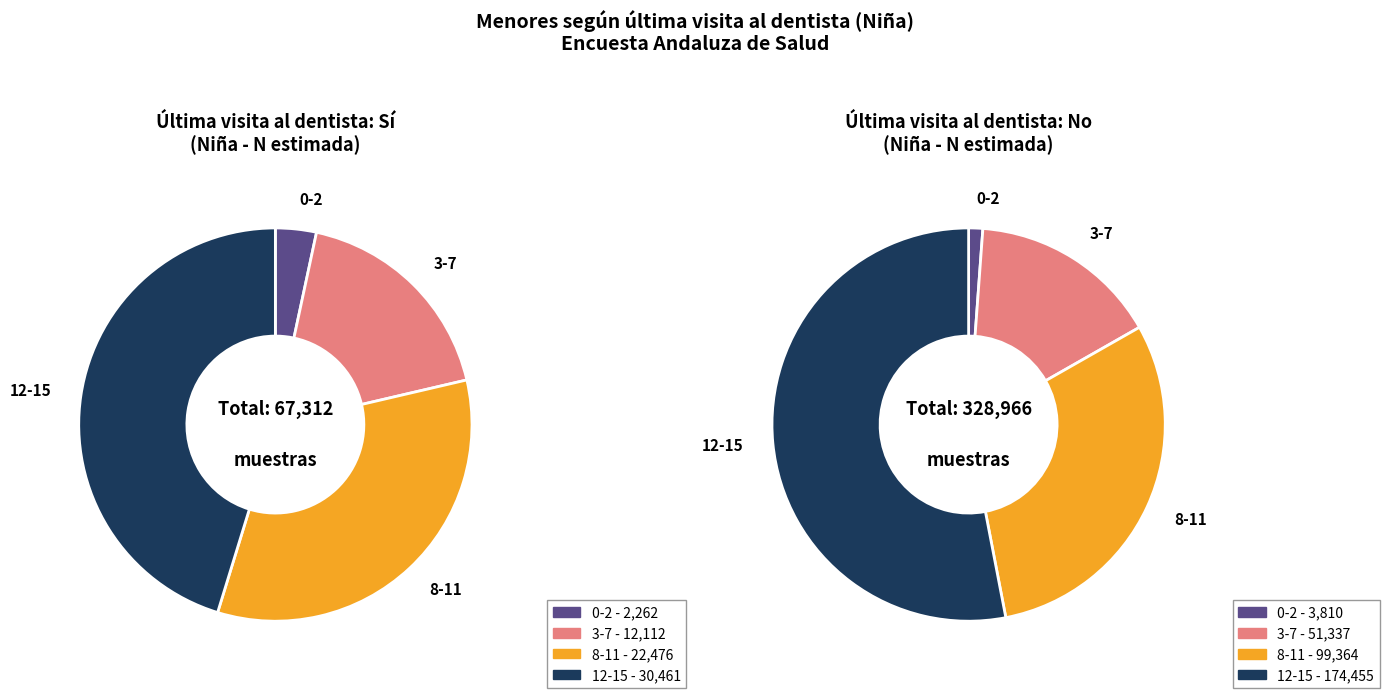

Rank the series at 12-15 from highest to lowest value.

No, Sí